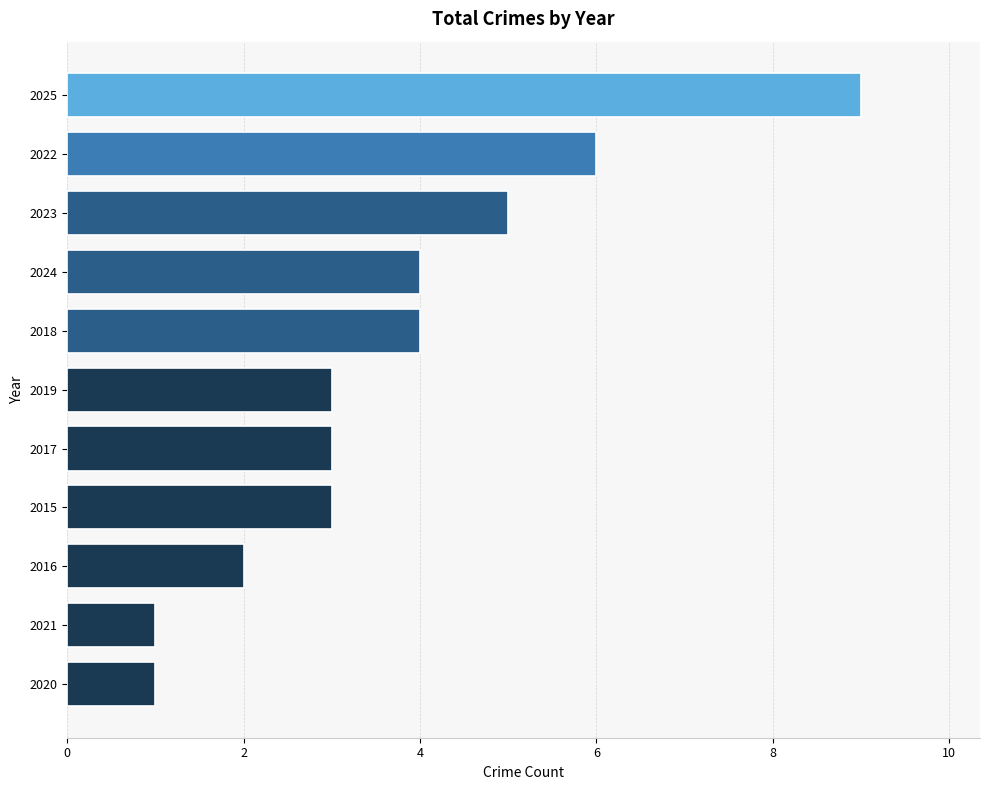

What is the approximate value at 2024?

4